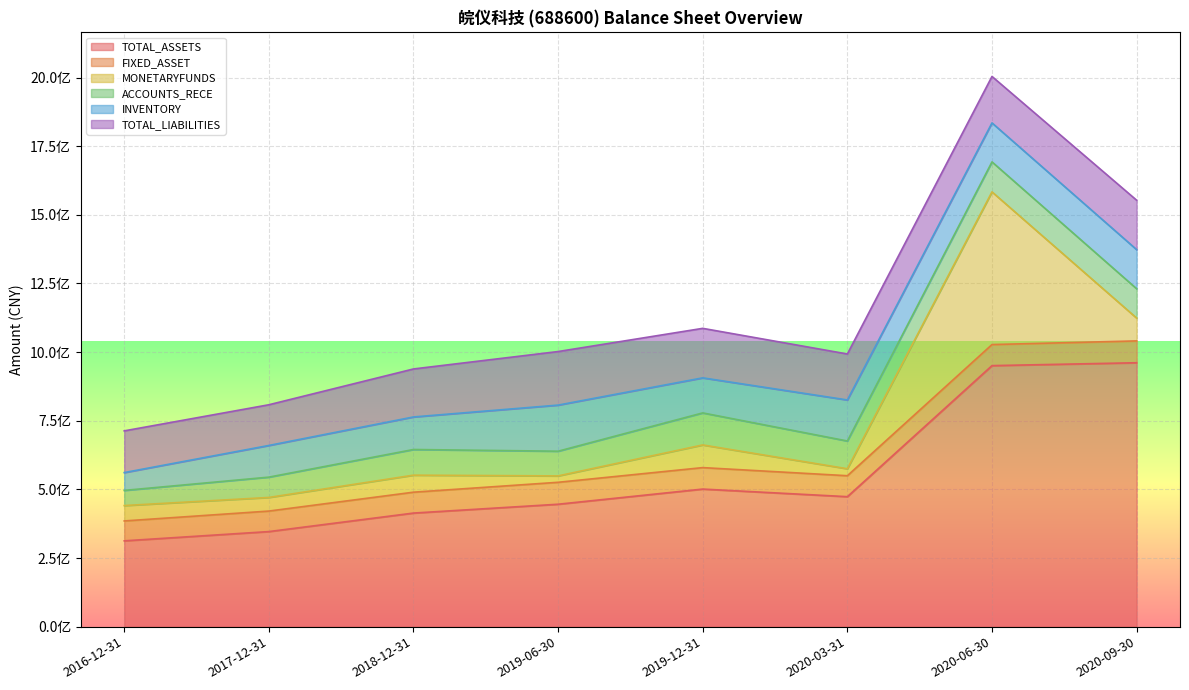

What are all the series names shown in the legend?

TOTAL_ASSETS, FIXED_ASSET, MONETARYFUNDS, ACCOUNTS_RECE, INVENTORY, TOTAL_LIABILITIES